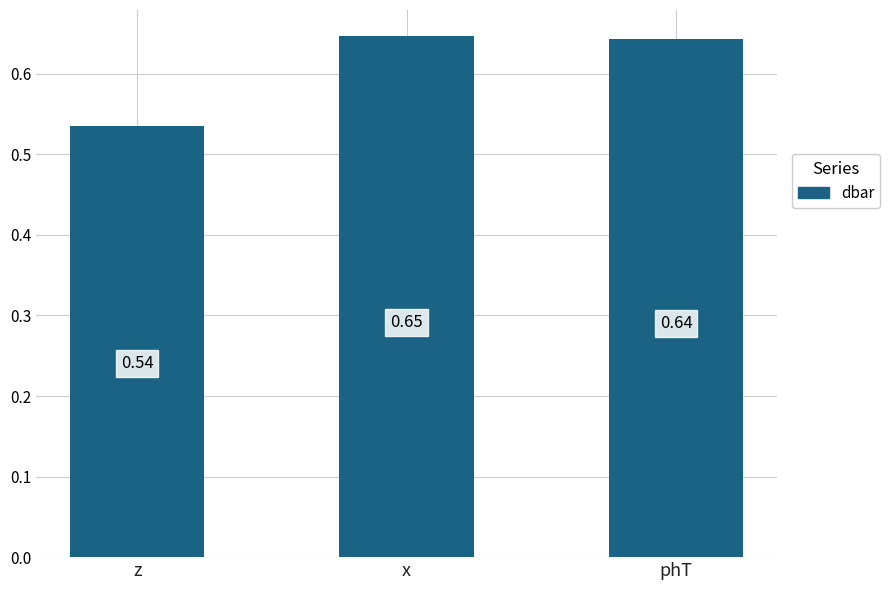

What is the sum of the values at x and z?

1.2